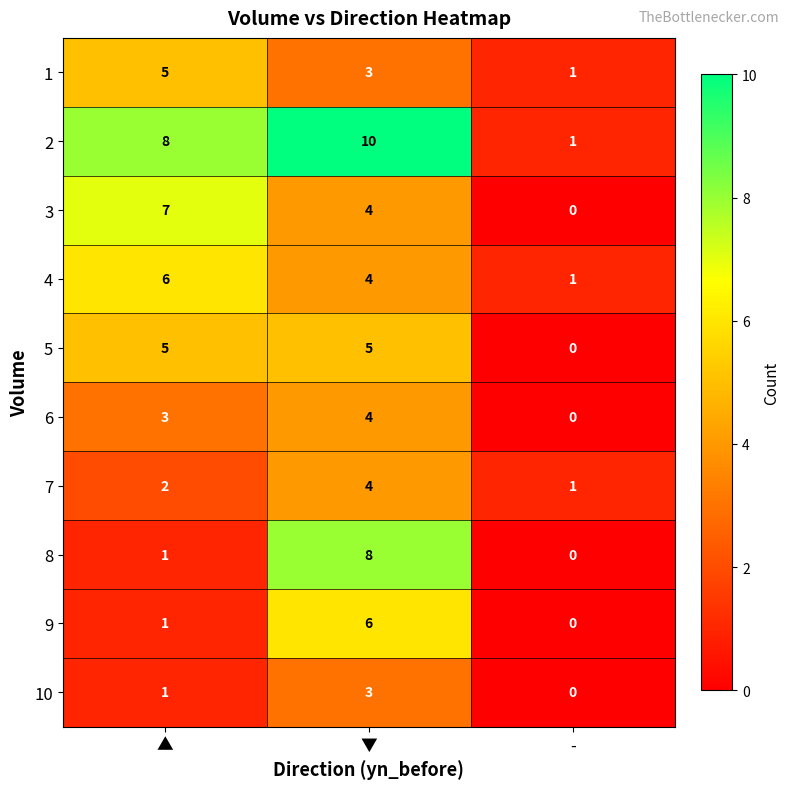

How many distinct data groups are displayed?

10